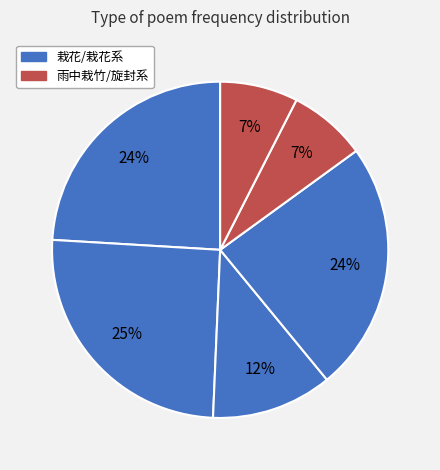

How many slices are in this pie chart?

6